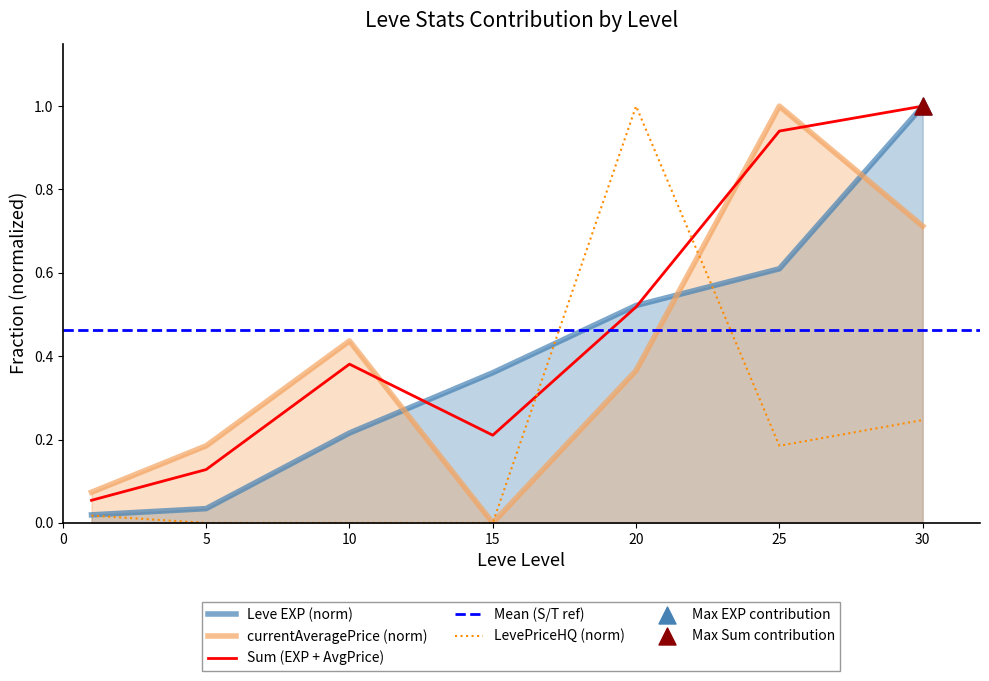

Which series has the widest spread of Y values?

currentAveragePrice